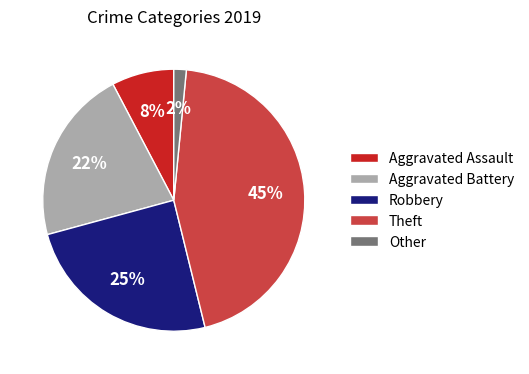

What is the ratio of the value at Aggravated Battery to the value at Aggravated Assault?

2.8